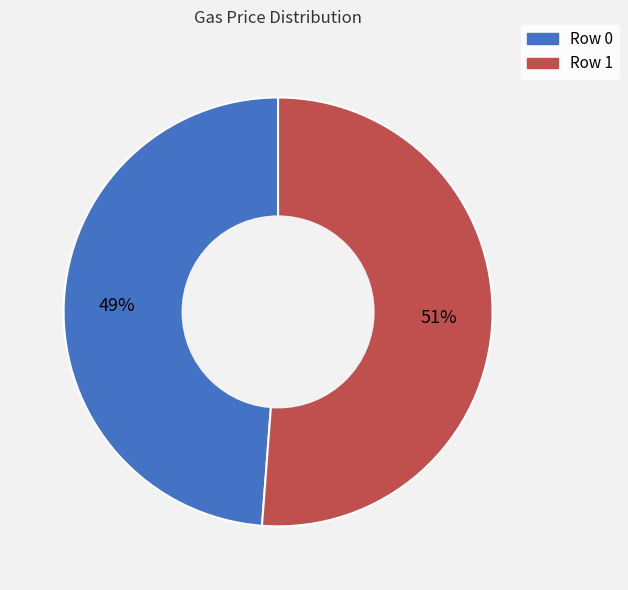

To the nearest percent, what is the difference between the largest and smallest slice percentages?

2%